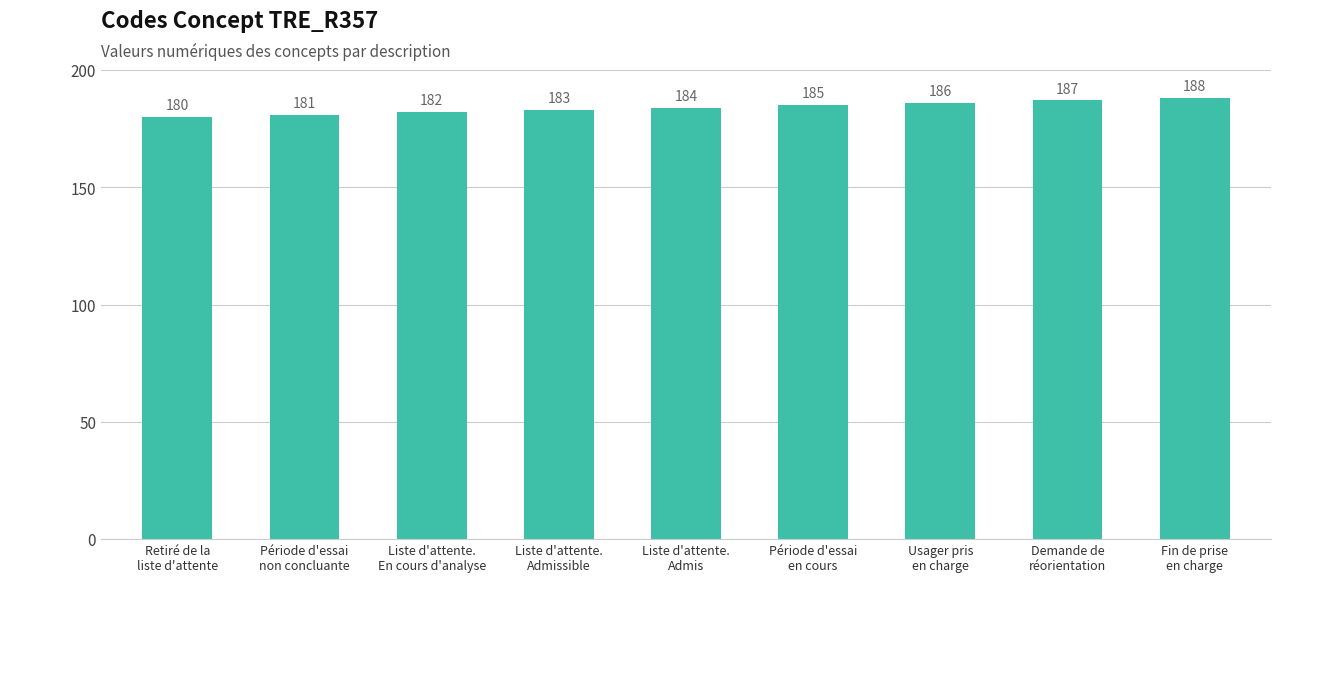

What is the ratio of the value at Période d'essai
en cours to the value at Usager pris
en charge?

1.0